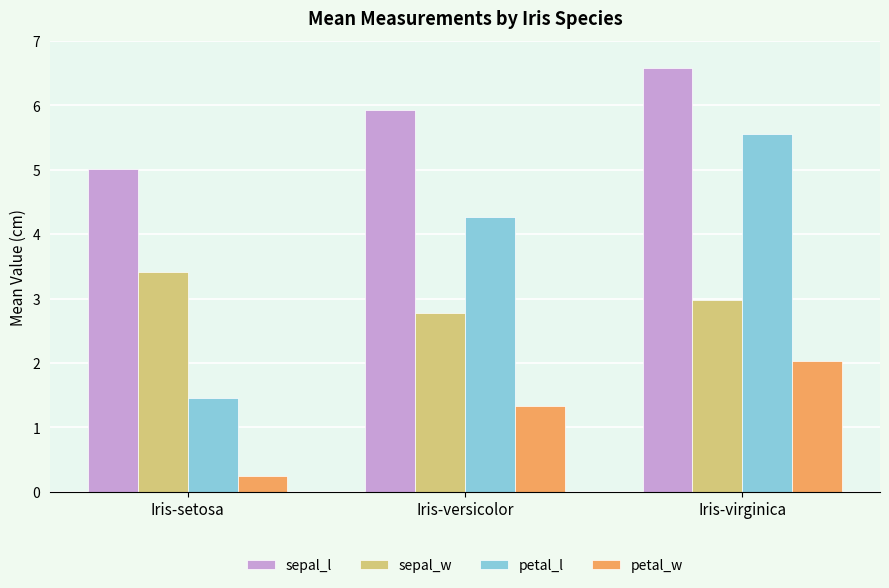

How many series are shown in this chart?

4